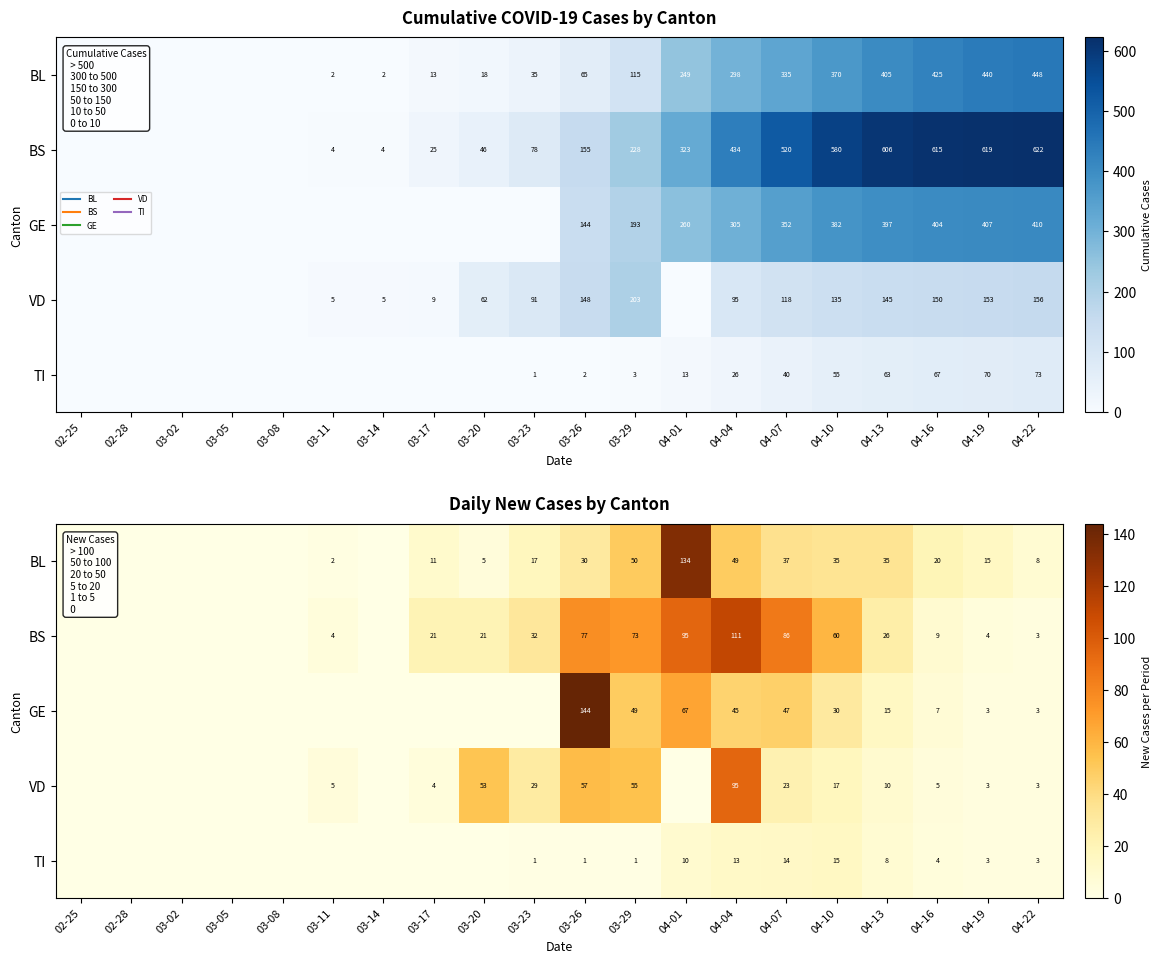

What is the spread (max minus min) of values at 04-16?

16